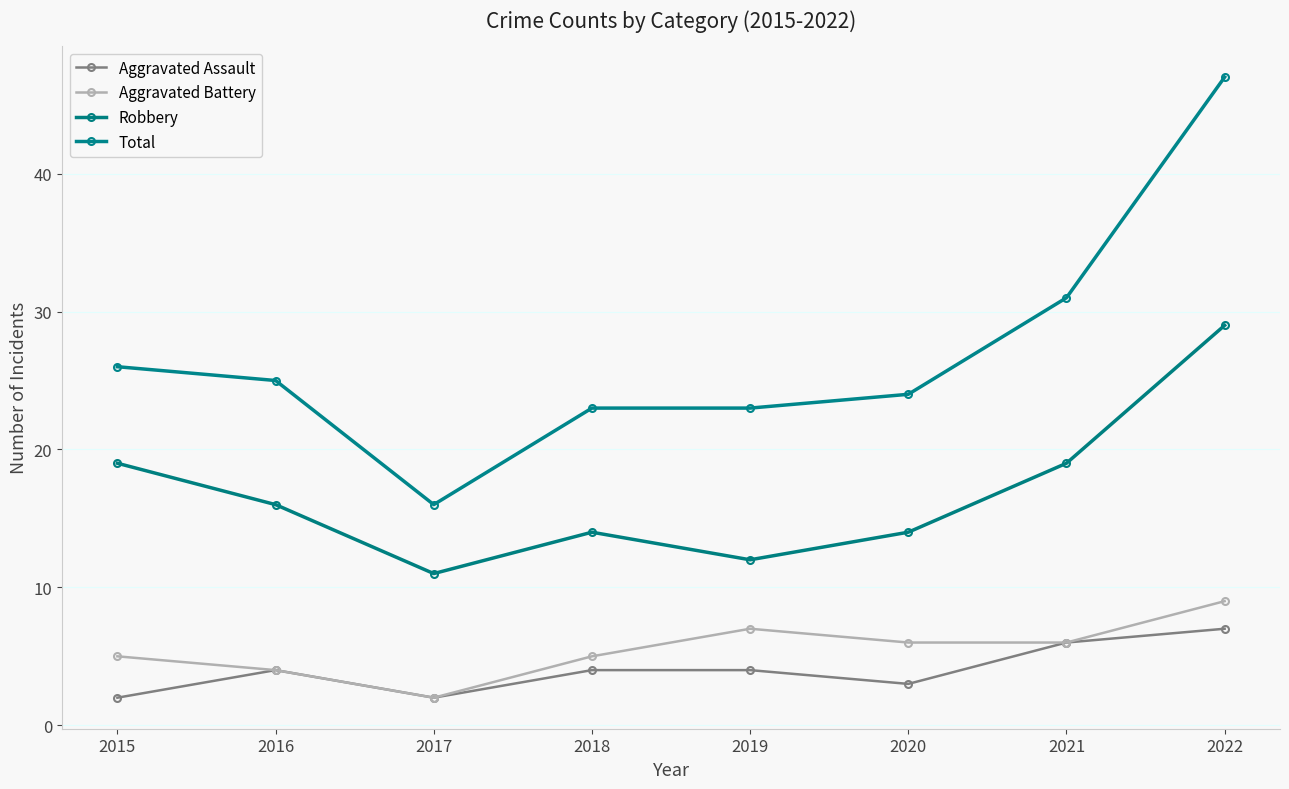

Where is the first local maximum for Aggravated Assault?

2016